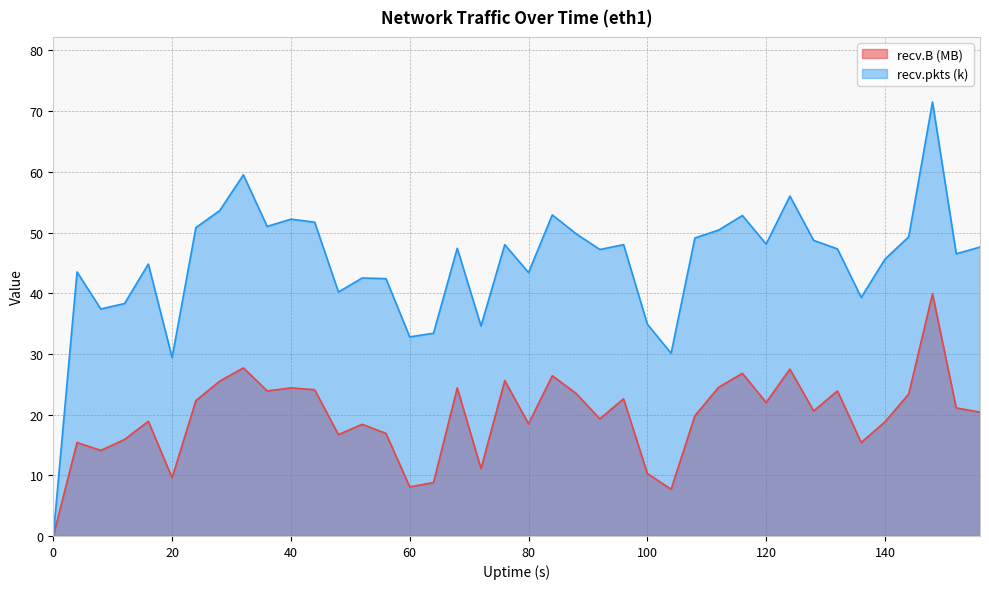

How many series are shown in this chart?

2